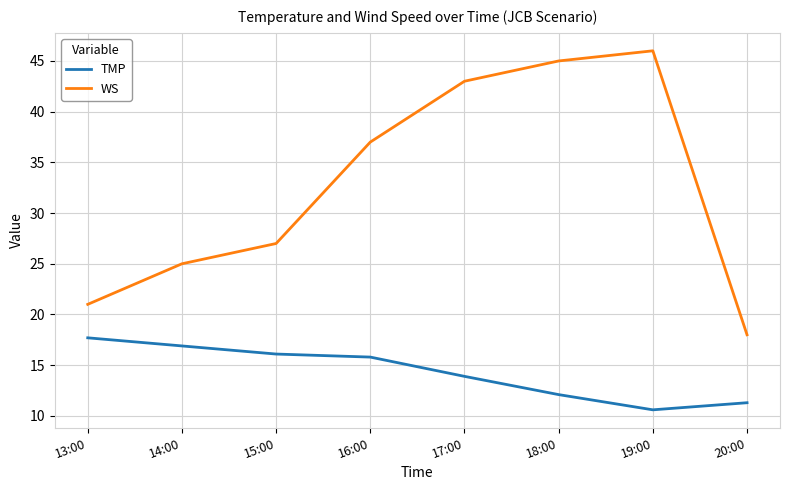

What is the difference between the second highest and minimum values in the TMP series?

6.3